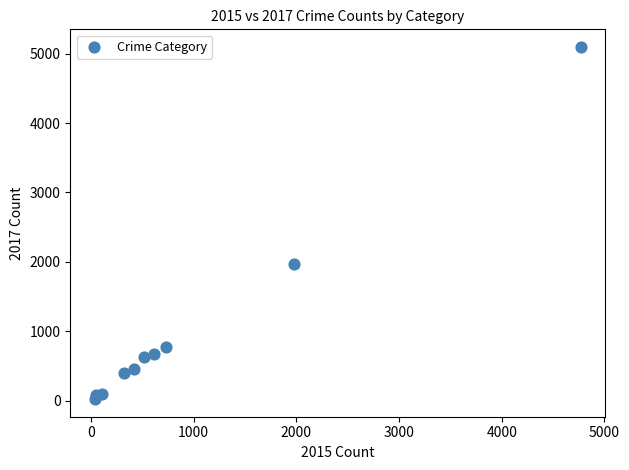

What Y value in the scatter plot is closest to 2559?

1968